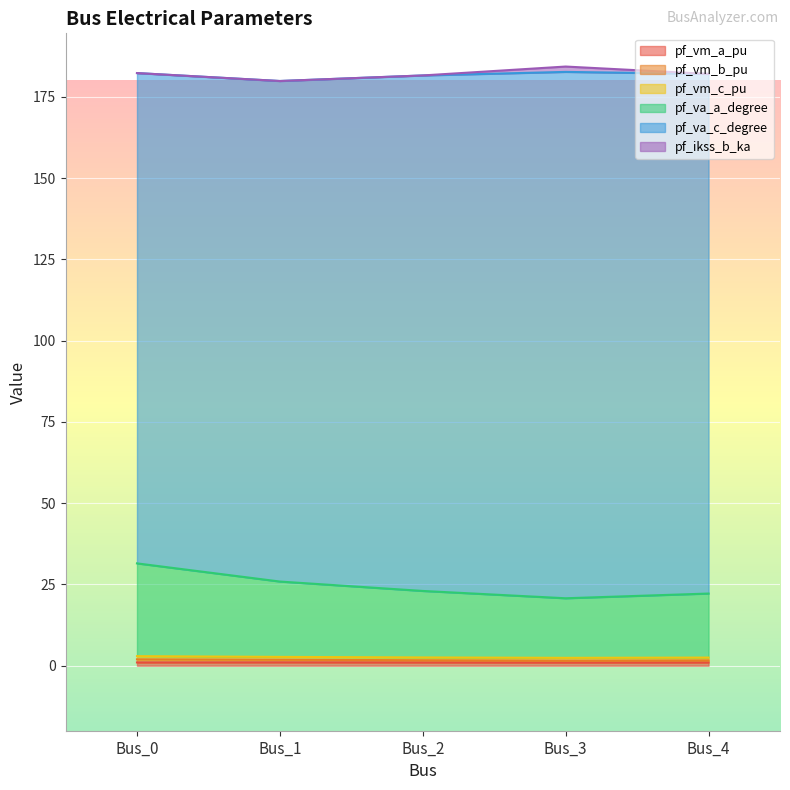

Is it true that pf_vm_a_pu equals 1.0 at Bus_0?

True